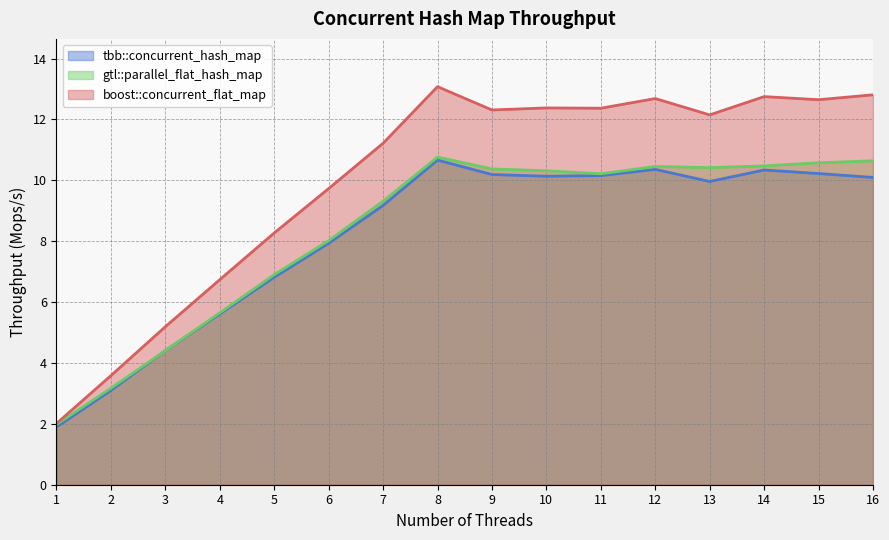

Which series ends up on top after the final intersection of gtl::parallel_flat_hash_map and tbb::concurrent_hash_map?

gtl::parallel_flat_hash_map